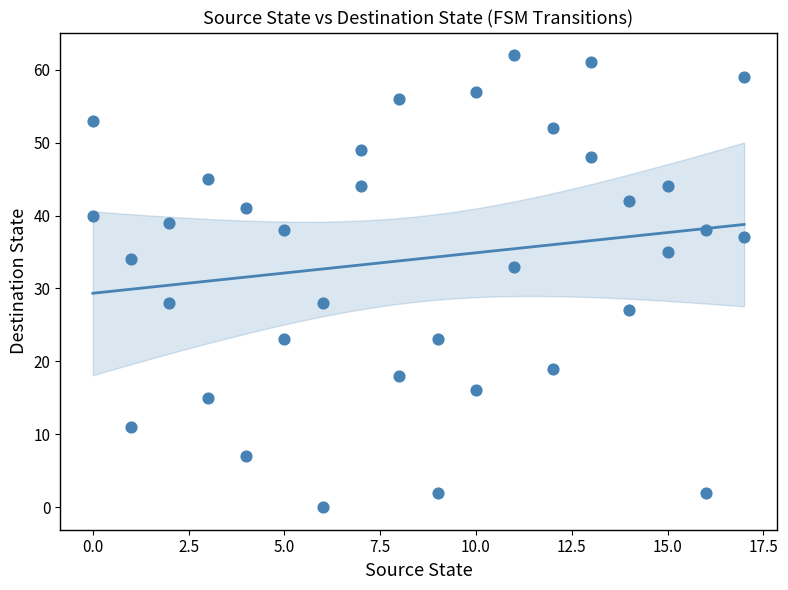

What is the range of Y values (max minus min)?

62